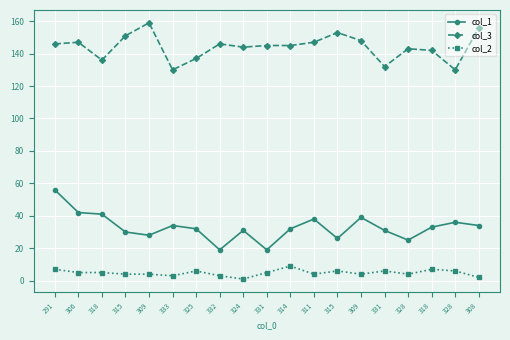

What are all the series names shown in the legend?

col_1, col_3, col_2